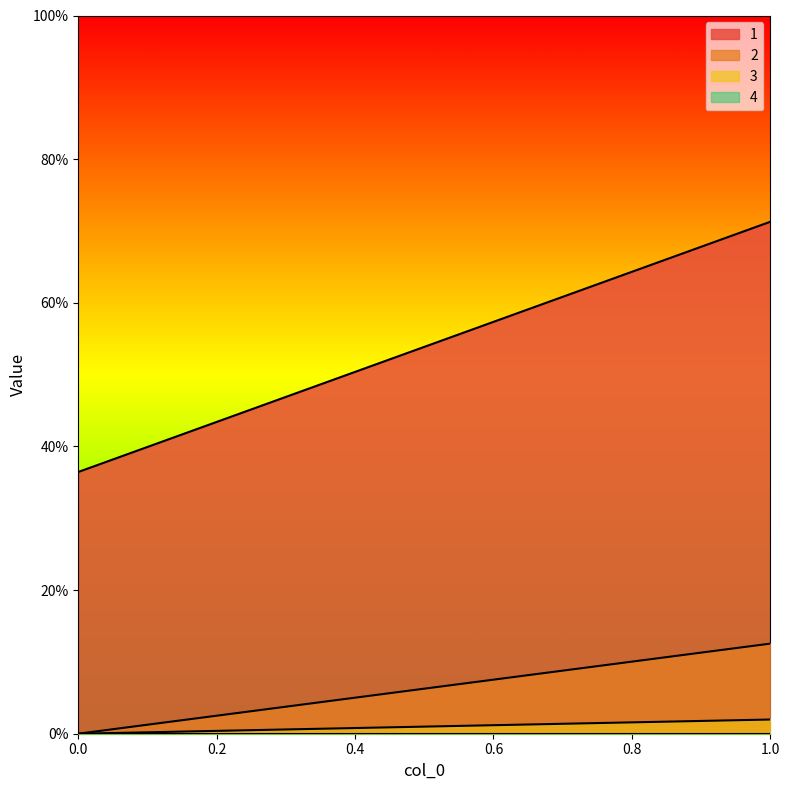

Does the chart have visible grid lines?

No